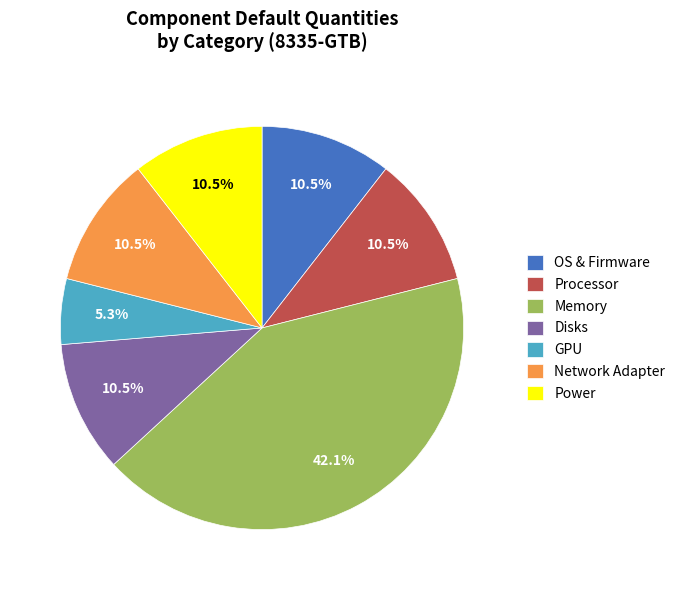

Which category has the smallest portion of the pie?

GPU